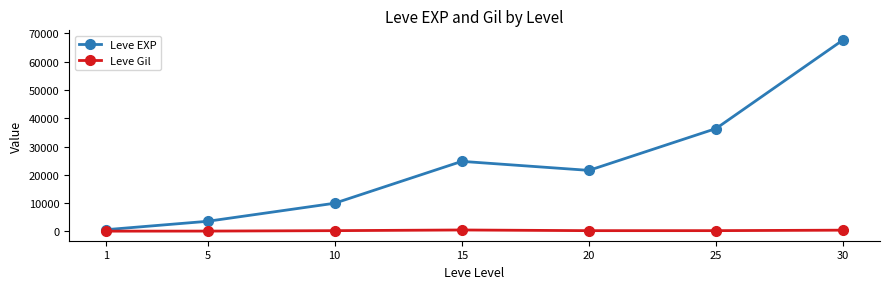

How many values in the Leve Gil series are below 293?

3